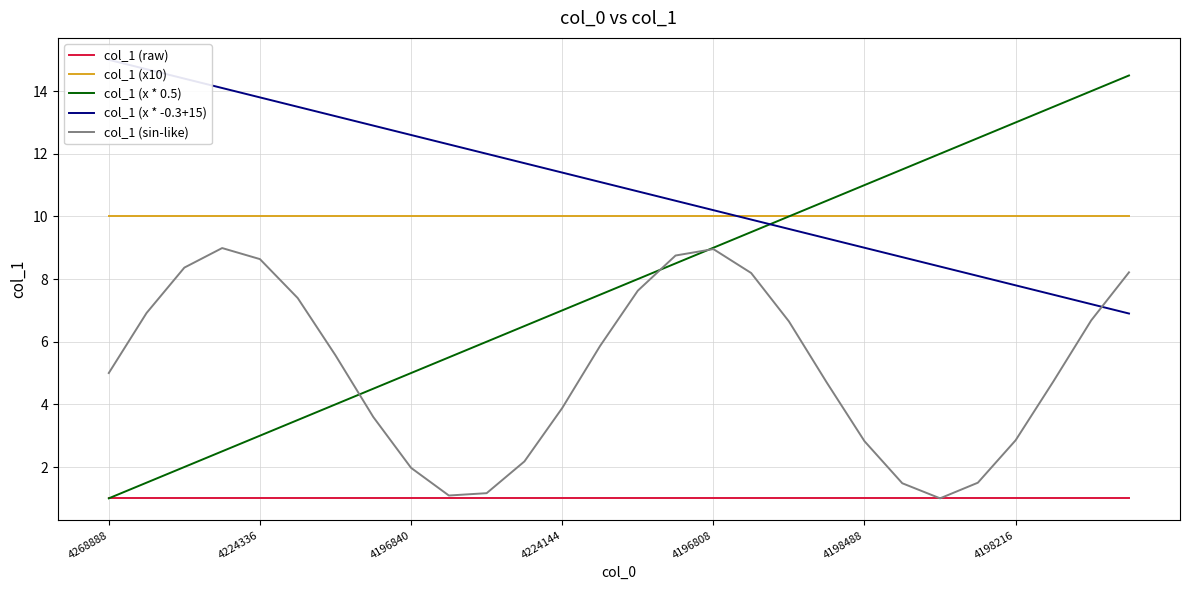

True or false: col_1 (raw) has more than 0 interior local peaks.

False